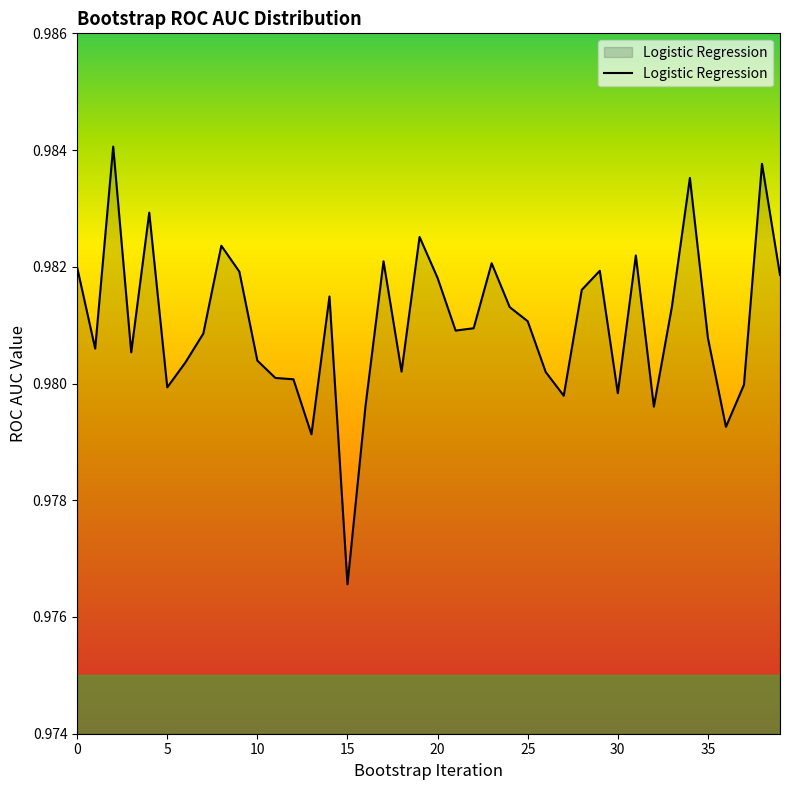

How many points are lower than both their immediate neighbors (excluding endpoints)?

11